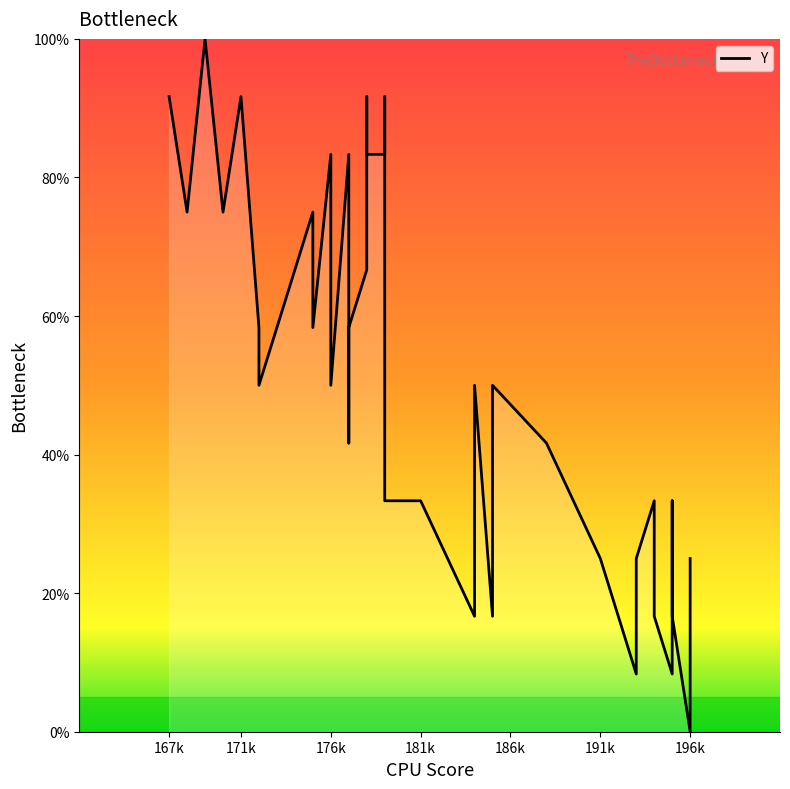

How many data points are above 50?

17